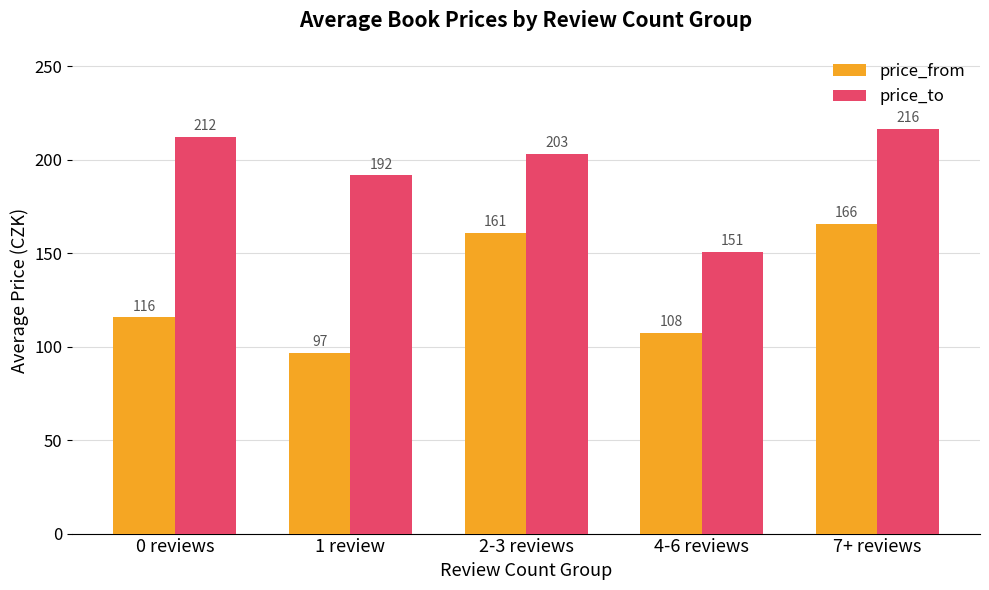

True or false: price_to has a value of 108.7 at 1 review.

False